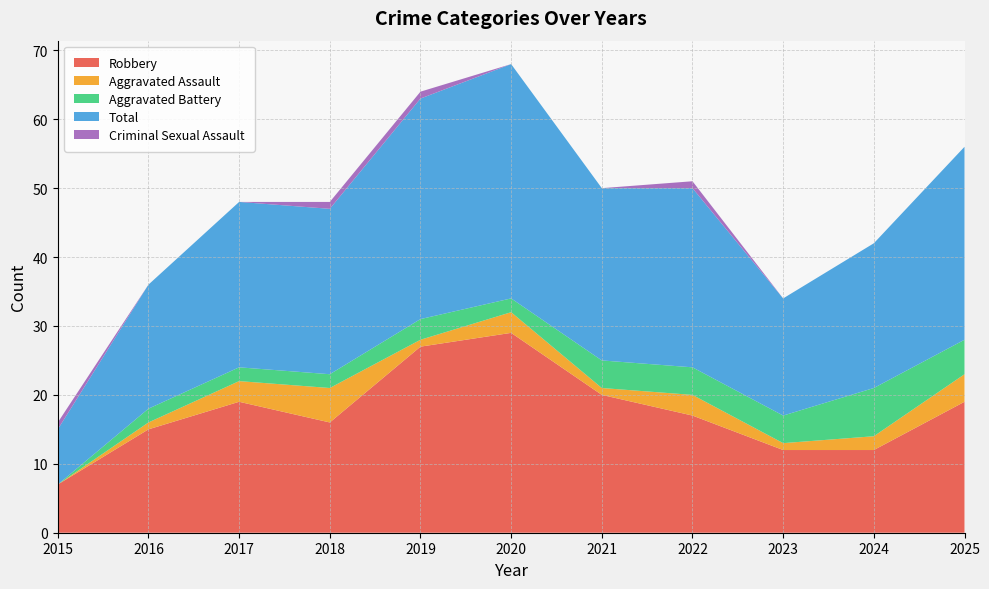

Reading right to left, list all the values displayed in this chart.

Robbery: 19	12	12	17	20	29	27	16	19	15	7
Aggravated Assault: 4	2	1	3	1	3	1	5	3	1	0
Aggravated Battery: 5	7	4	4	4	2	3	2	2	2	0
Total: 28	21	17	26	25	34	32	24	24	18	8
Criminal Sexual Assault: 0	0	0	1	0	0	1	1	0	0	1